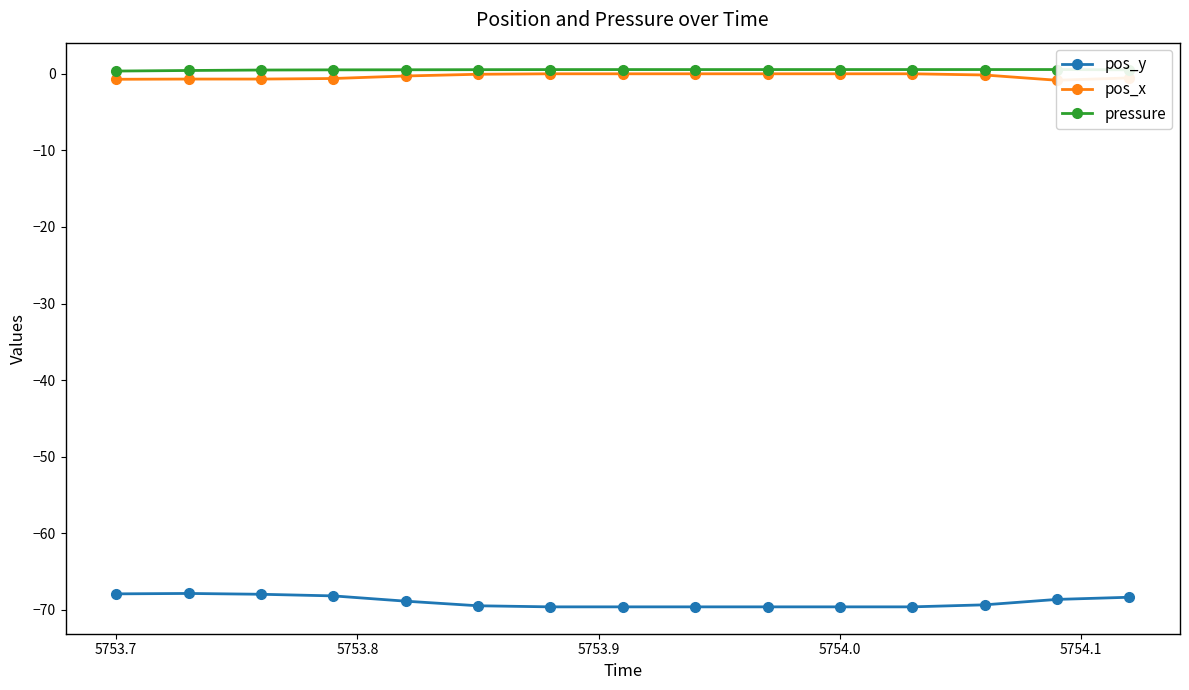

What is the minimum value for pos_y?

-69.6